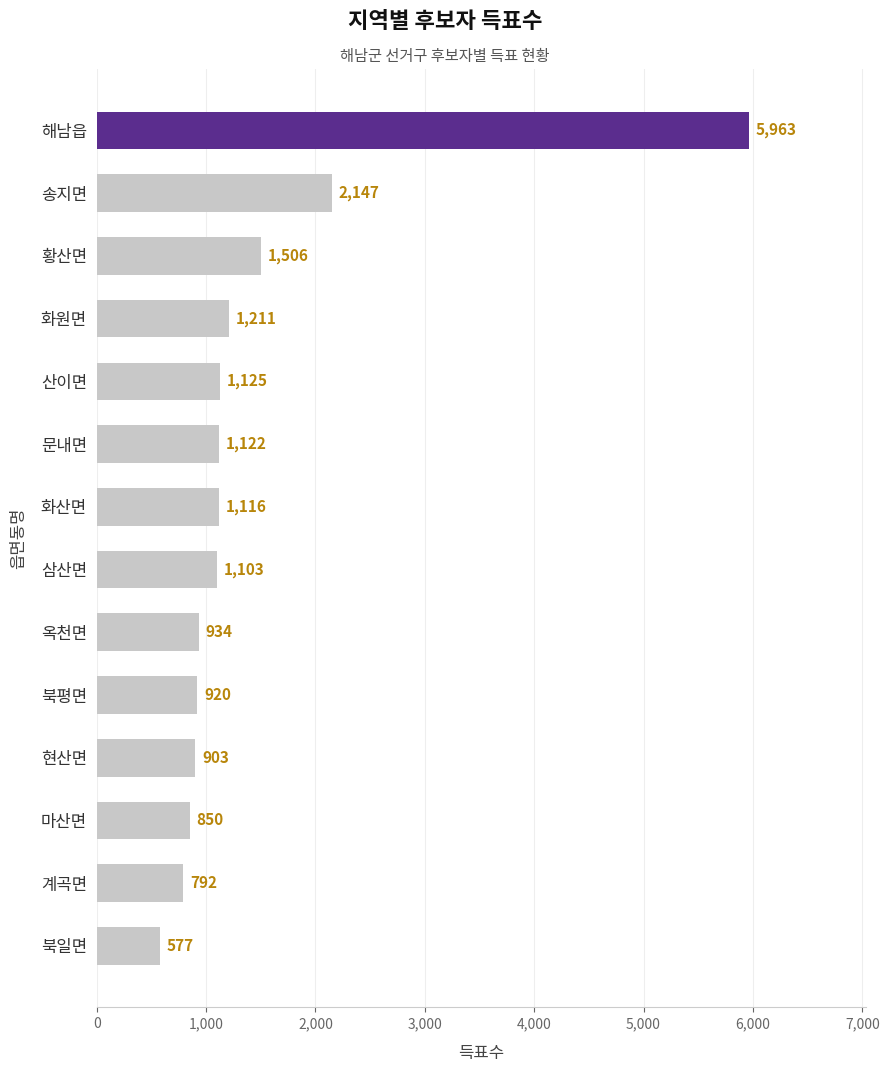

How many series are shown in this chart?

1